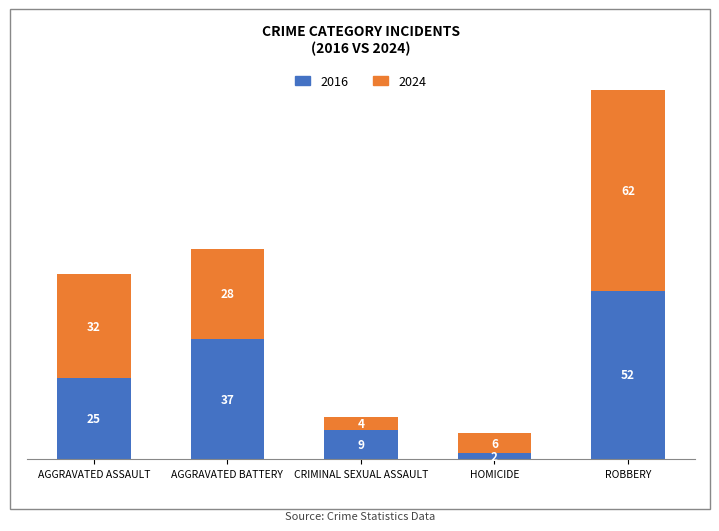

Count the number of categories in the chart.

5